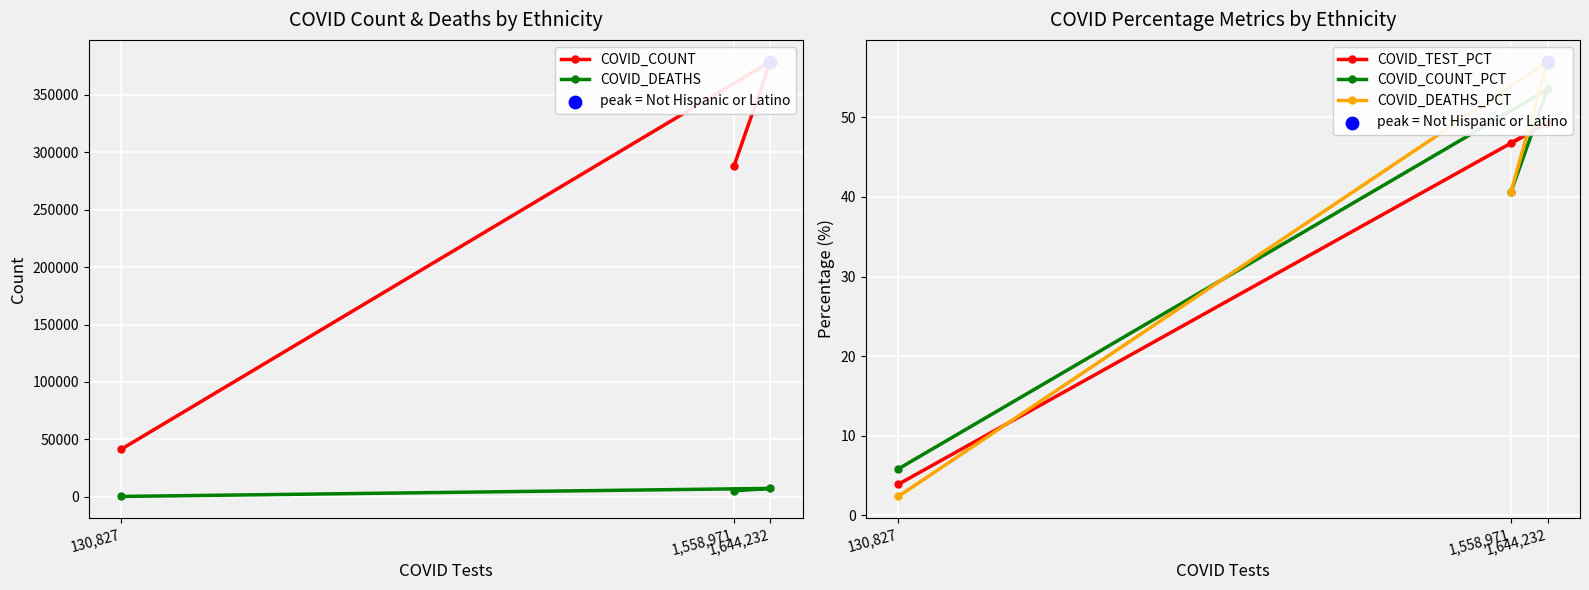

Is the value of COVID_DEATHS_PCT at 130,827 greater than the value of COVID_DEATHS at 130,827?

No